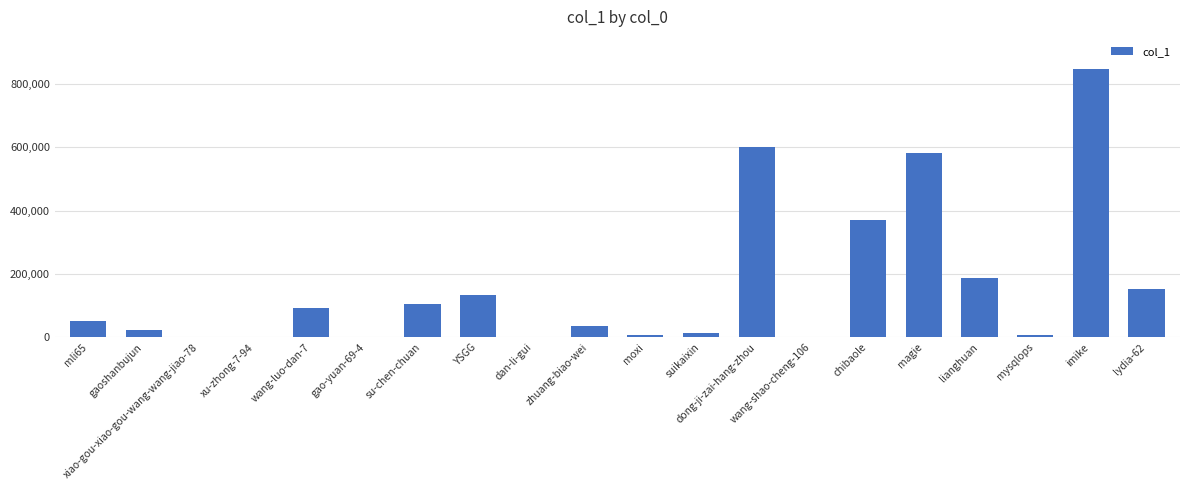

The value at dong-ji-zai-hang-zhou is 600360. True or false?

True